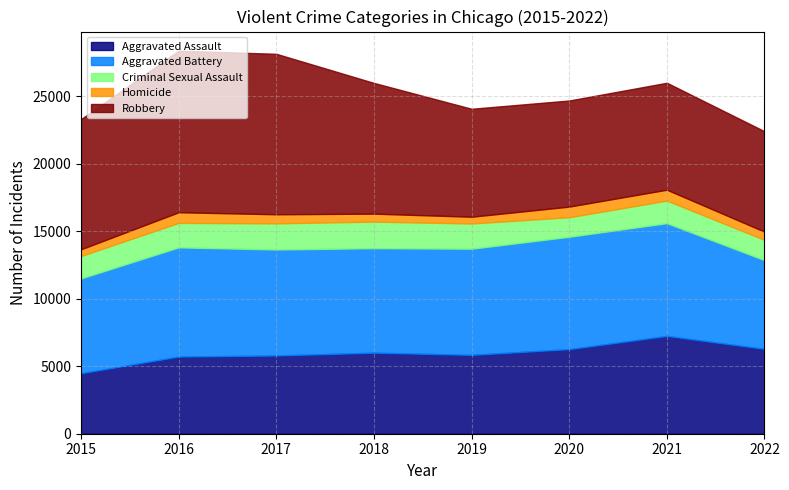

True or false: Criminal Sexual Assault has more than 2 points higher than both neighbors.

False